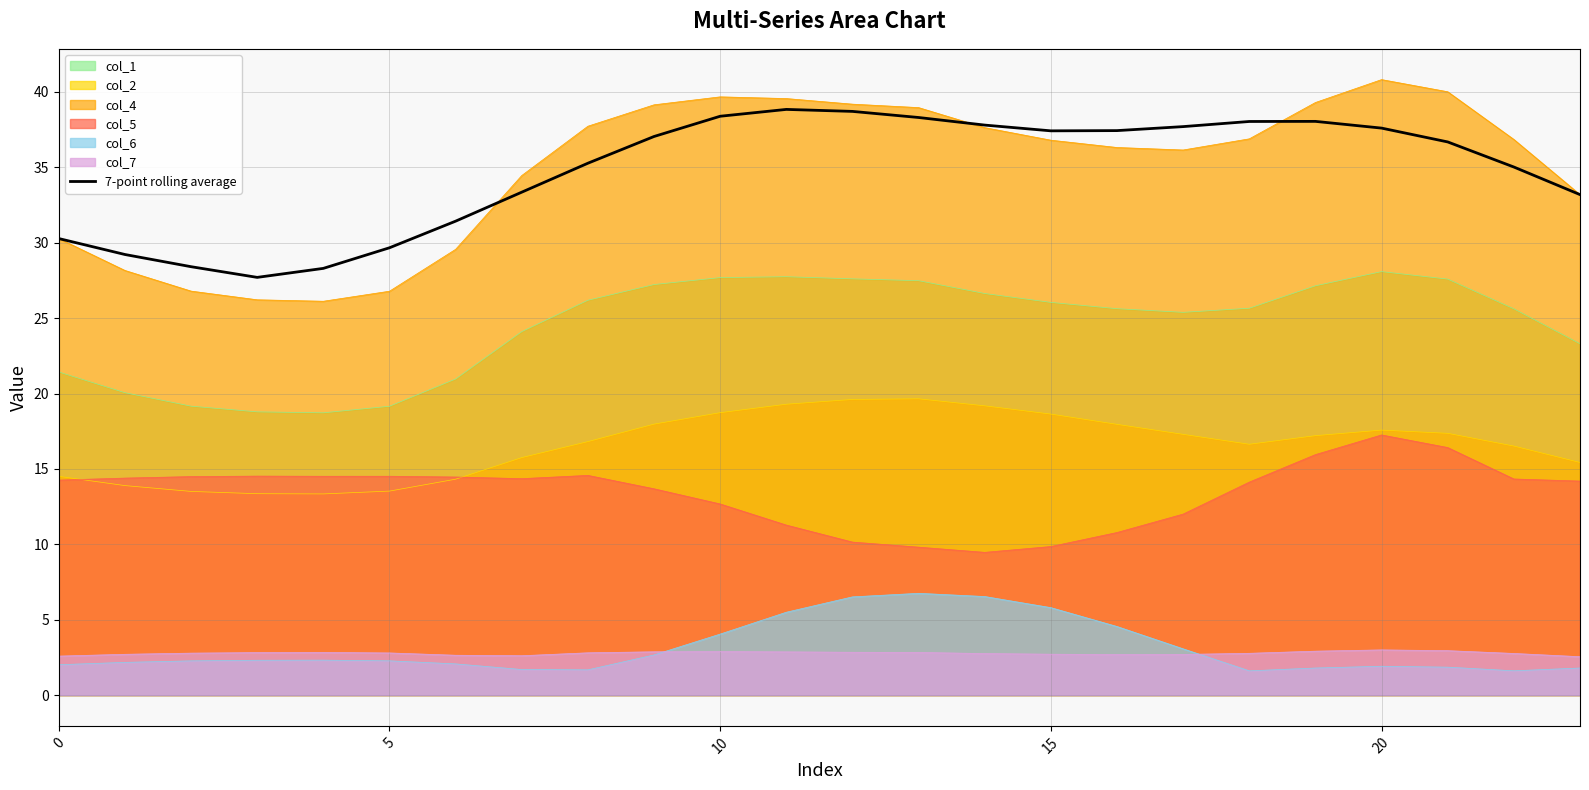

What is the approximate value at 16?

37.4